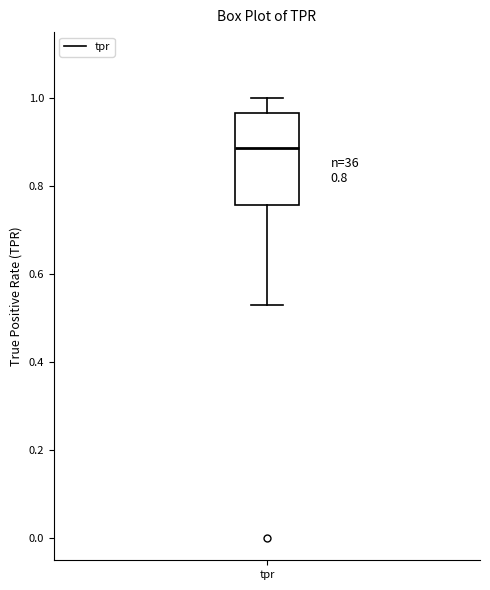

Transcribe this box plot: give where the median line is, the range the box spans, and where the two whiskers end, as read against the y-axis. The values are not printed on the chart, so give them approximately, as read against the axis.

median 0.88, box 0.76 to 0.96, whiskers 0.52 to 1.00